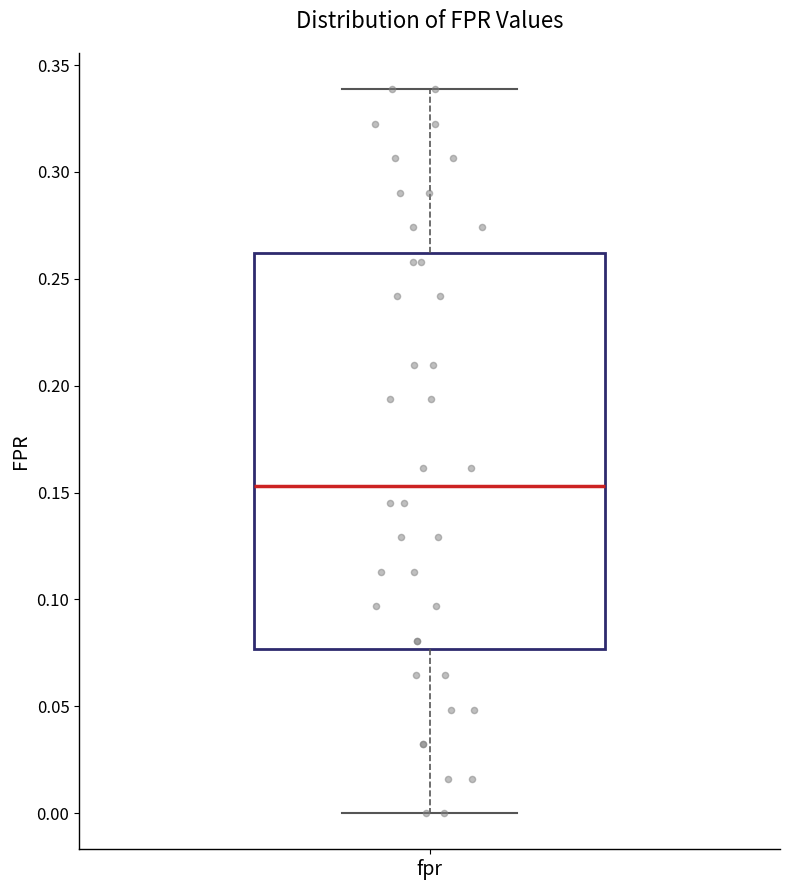

Where does the lower whisker of the box for fpr end on the y-axis? The values are not printed on the chart, so give them approximately, as read against the axis.

0.000